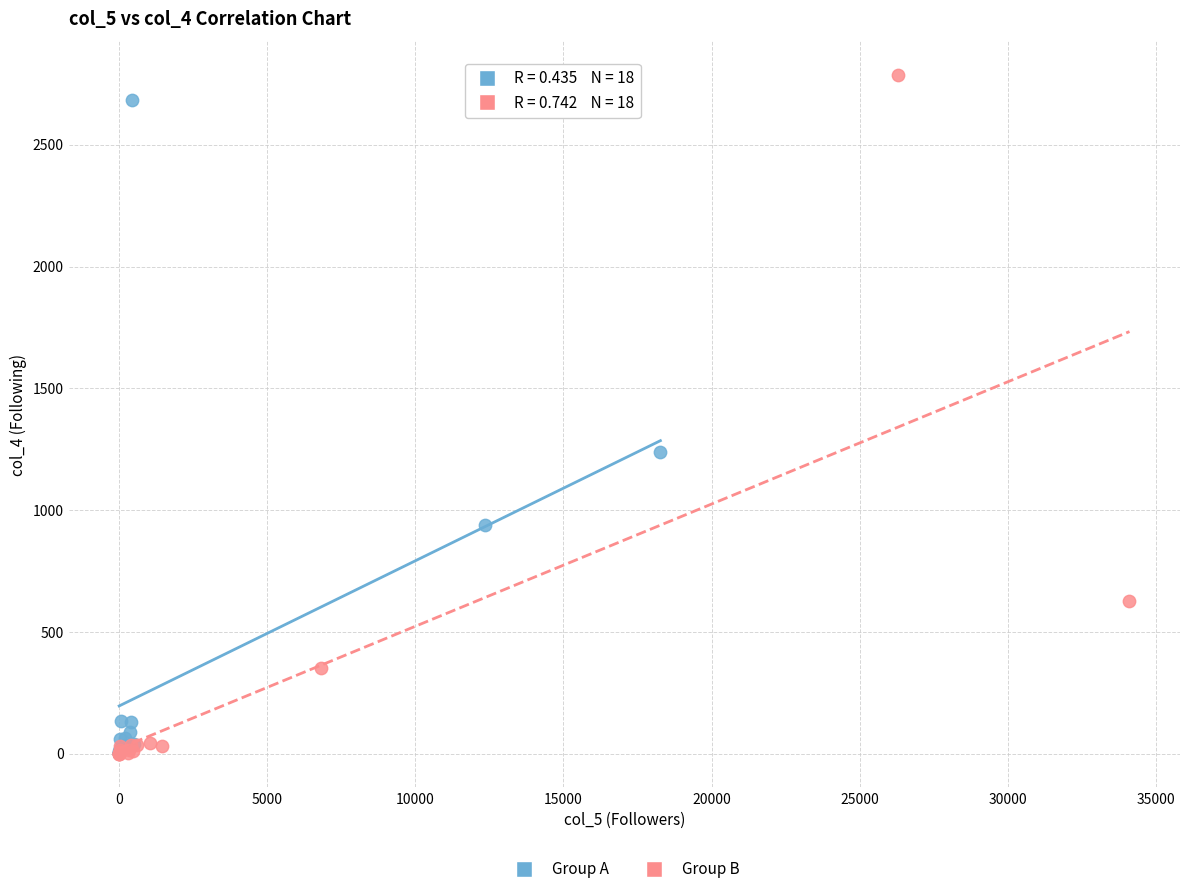

Which series has the widest spread of Y values?

Group B